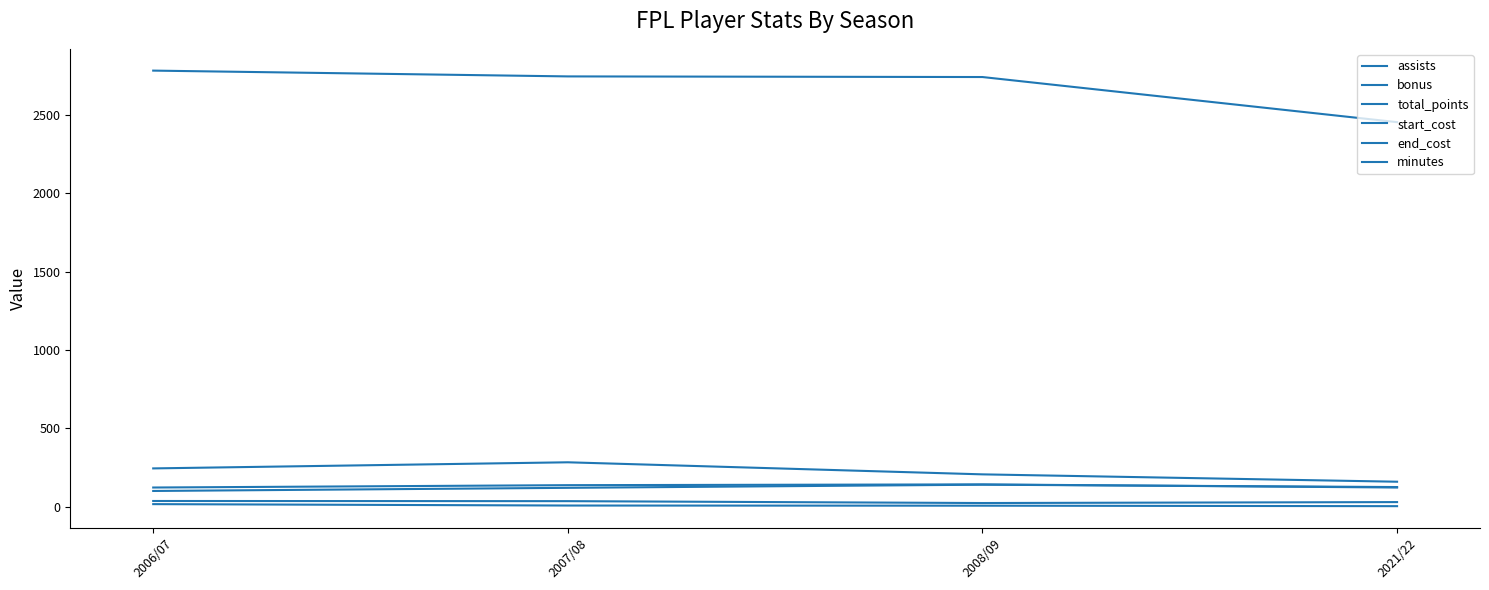

Reading right to left, what are all the values shown in this chart?

assists: 2021/22=3	2008/09=6	2007/08=7	2006/07=16
bonus: 2021/22=29	2008/09=23	2007/08=35	2006/07=36
total_points: 2021/22=159	2008/09=206	2007/08=283	2006/07=244
start_cost: 2021/22=125	2008/09=140	2007/08=120	2006/07=100
end_cost: 2021/22=122	2008/09=142	2007/08=137	2006/07=122
minutes: 2021/22=2454	2008/09=2742	2007/08=2746	2006/07=2783